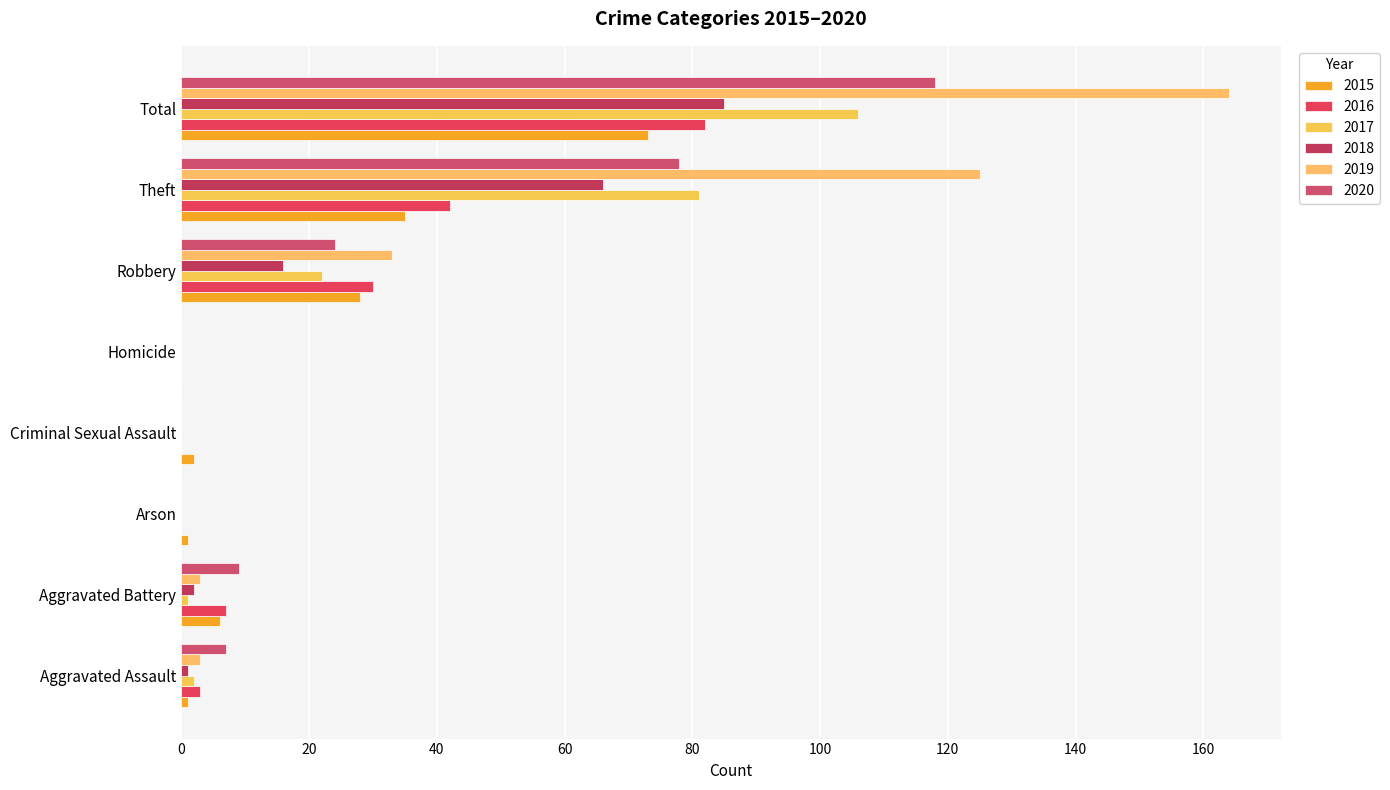

Which series has the widest spread of values?

2019